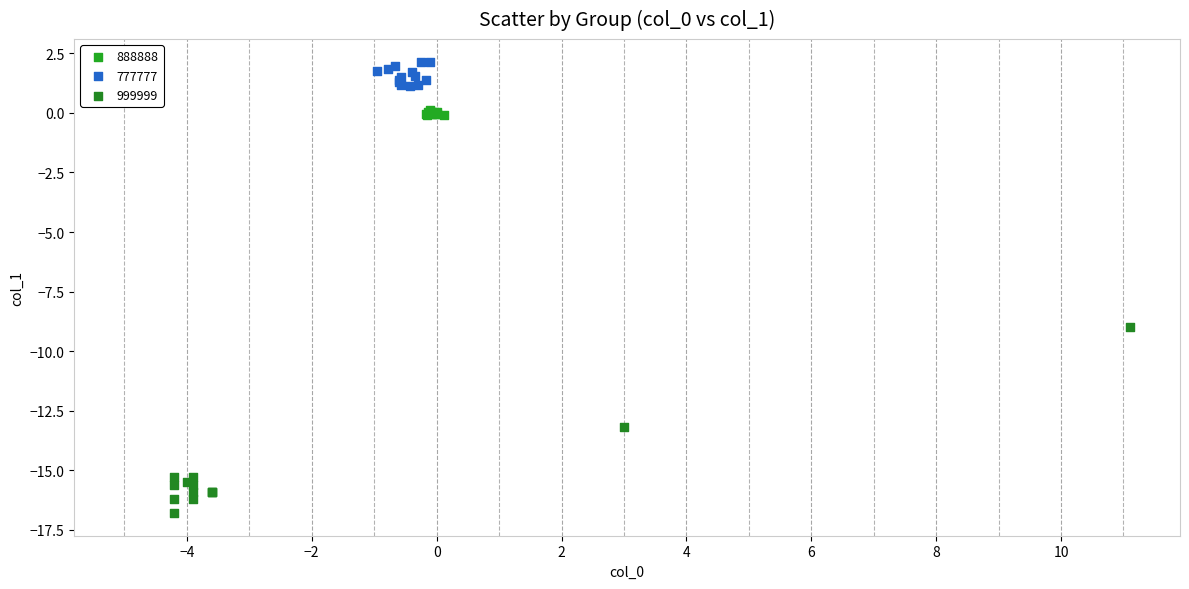

Which series contains the highest Y value?

777777